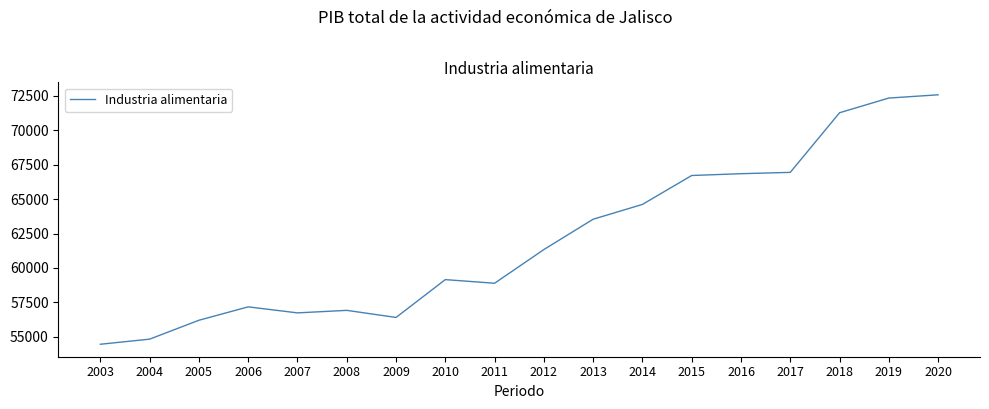

How many lines are shown in the chart?

1